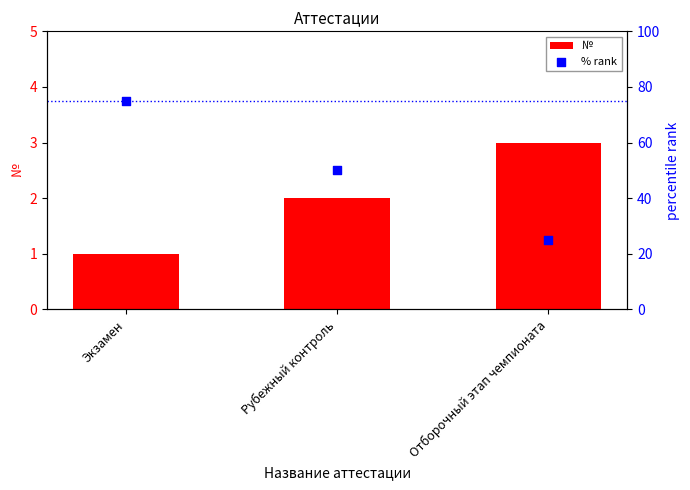

Which series has the largest total across all categories?

% rank